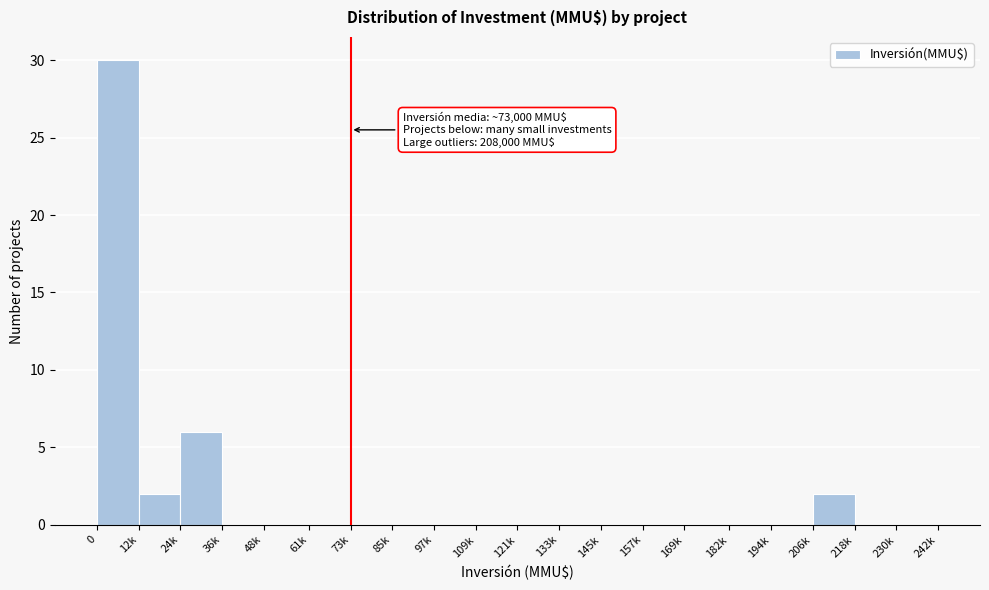

Reading left to right, what are all the values shown in this chart?

0=30	12k=2	24k=6	36k=0	48k=0	61k=0	73k=0	85k=0	97k=0	109k=0	121k=0	133k=0	145k=0	157k=0	169k=0	182k=0	194k=0	206k=2	218k=0	230k=0